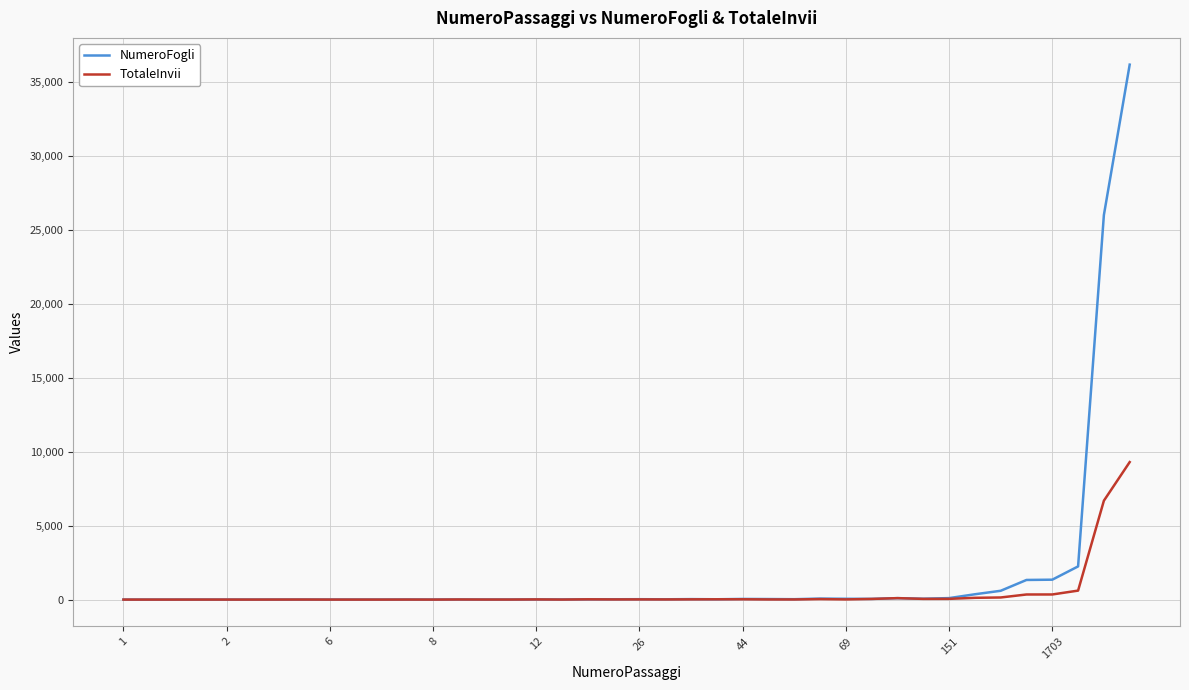

Which series has the widest spread of values?

NumeroFogli